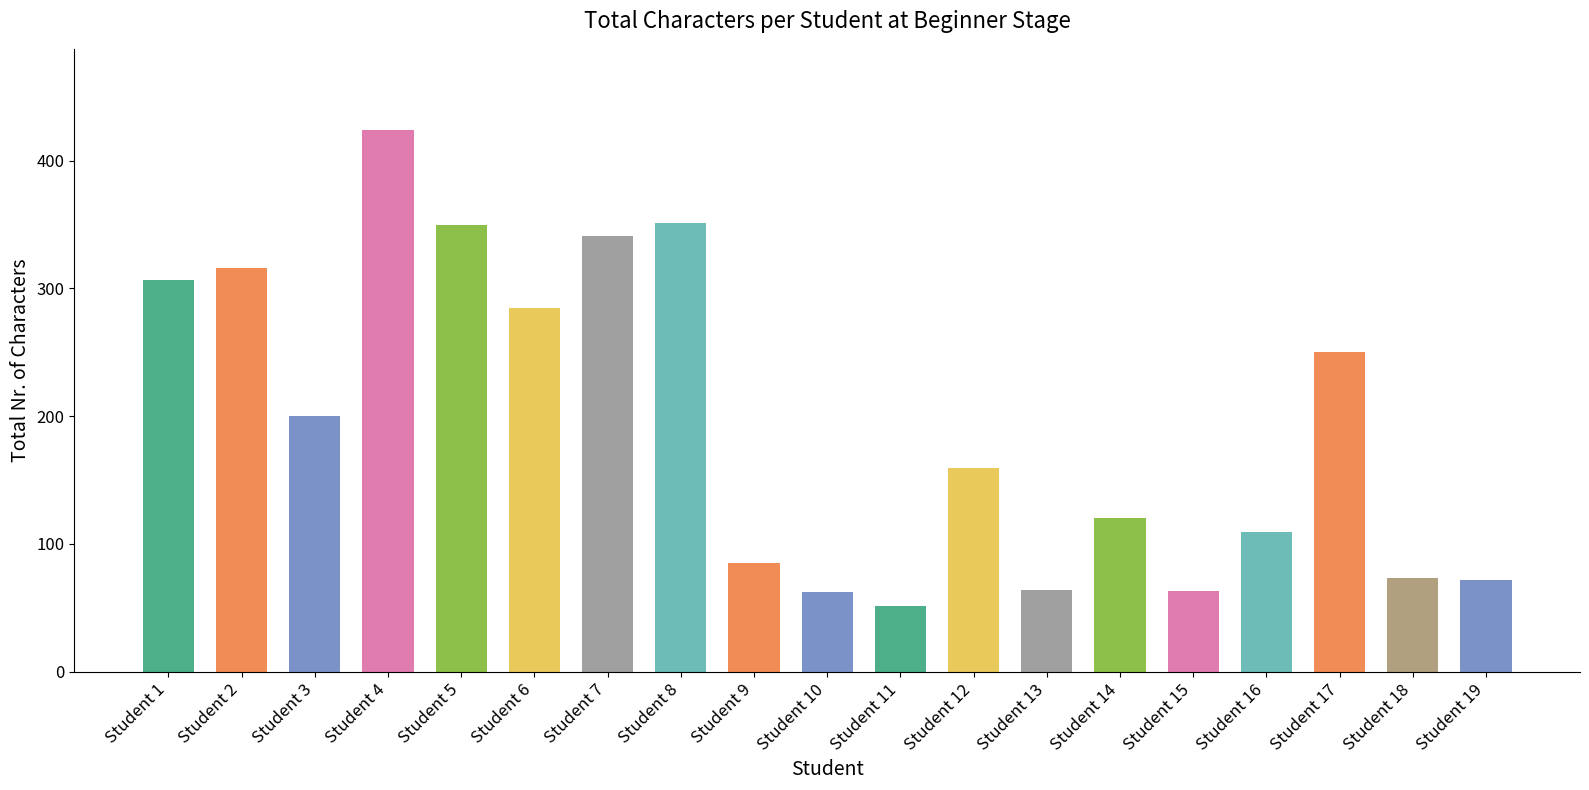

What is the value of the 14th bar from the left?

120.0